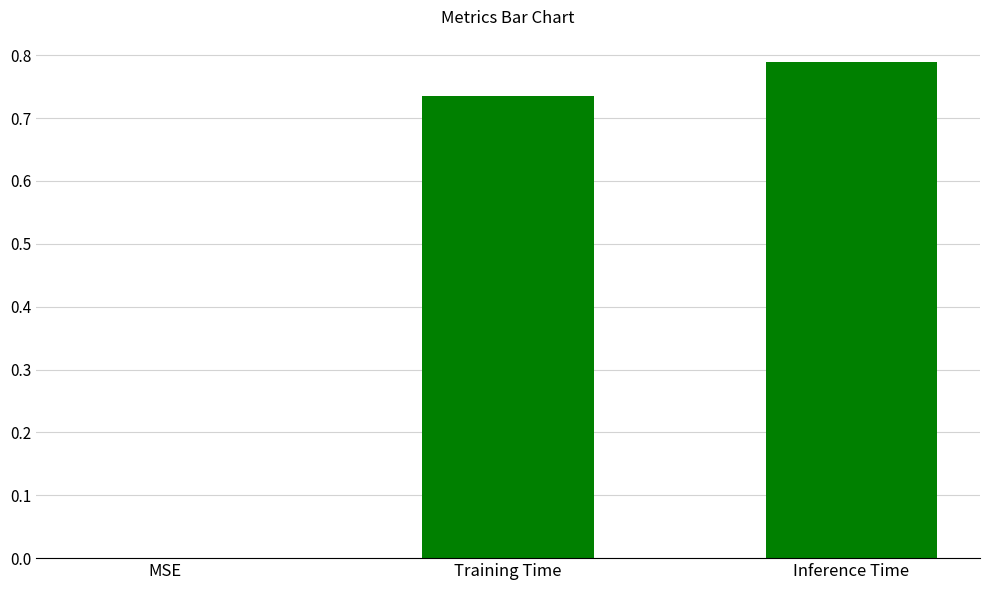

True or false: the data shows 1.2 at Inference Time.

False